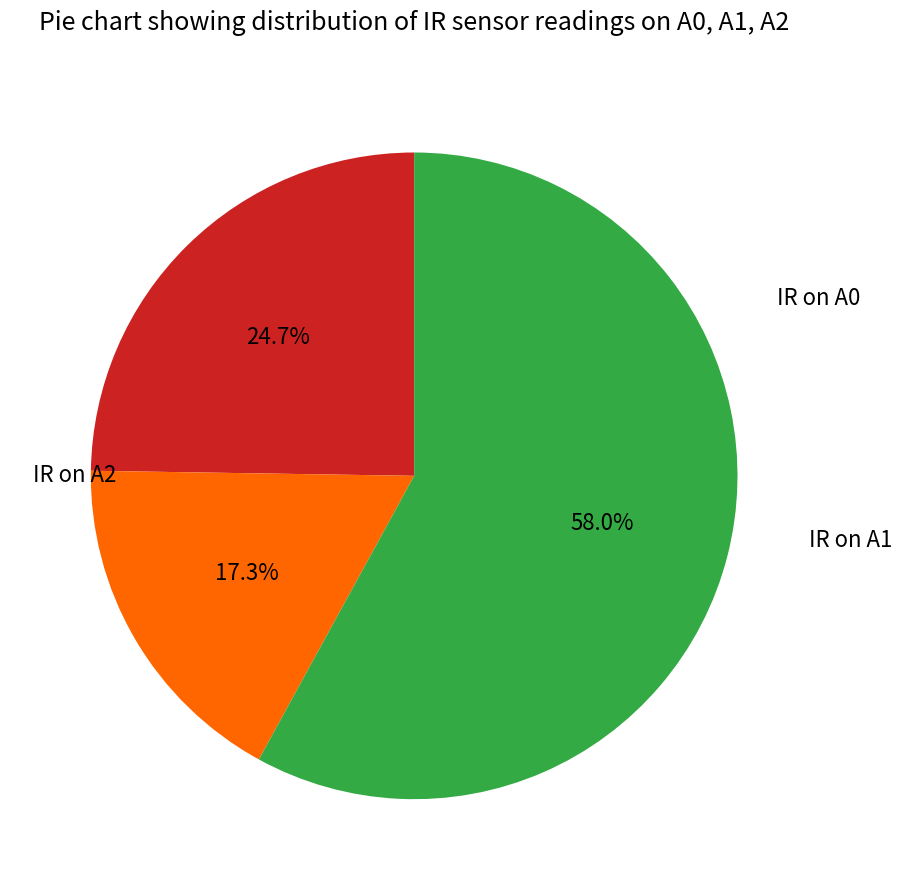

What is the change in value from IR on A1 to IR on A2?

+0.4